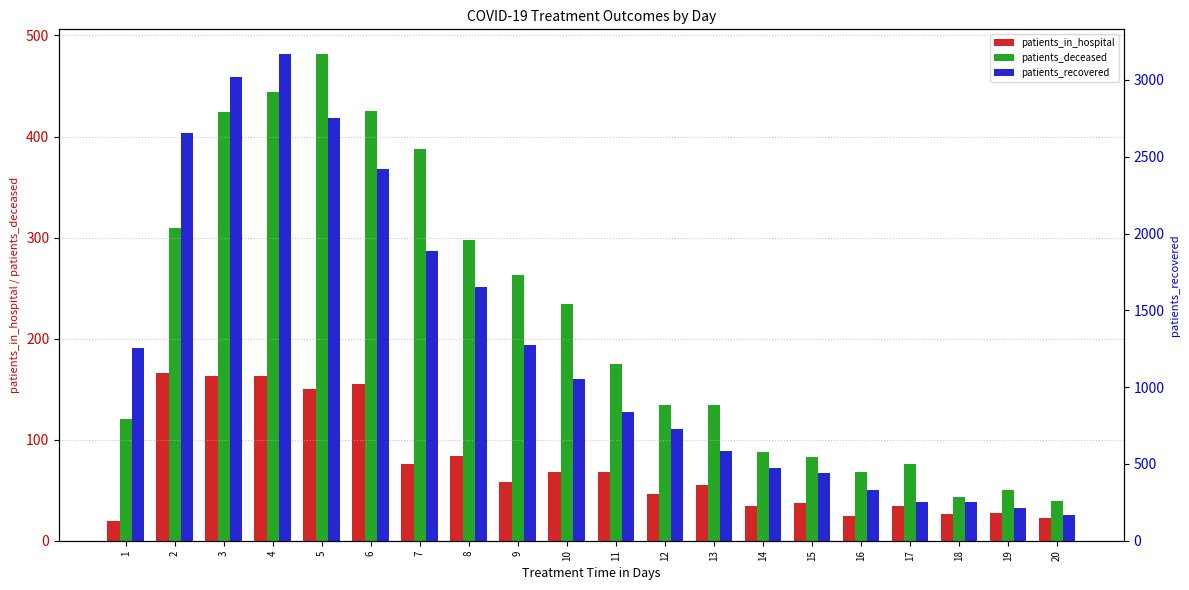

What is the difference between the highest and lowest values at 5?

2605